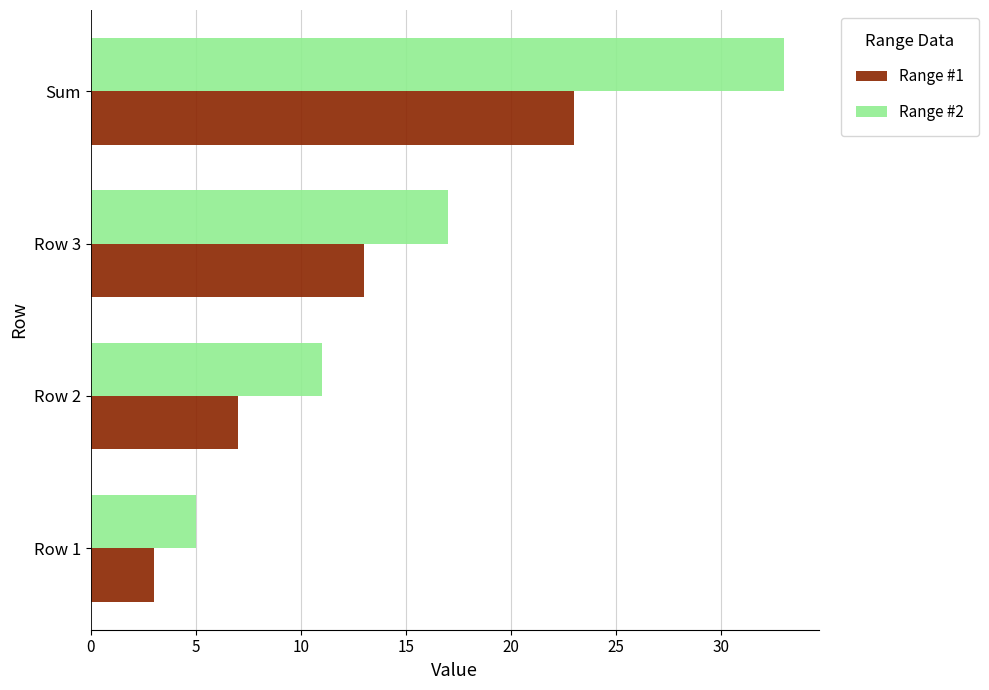

At which category is the sum across all series the highest?

Sum